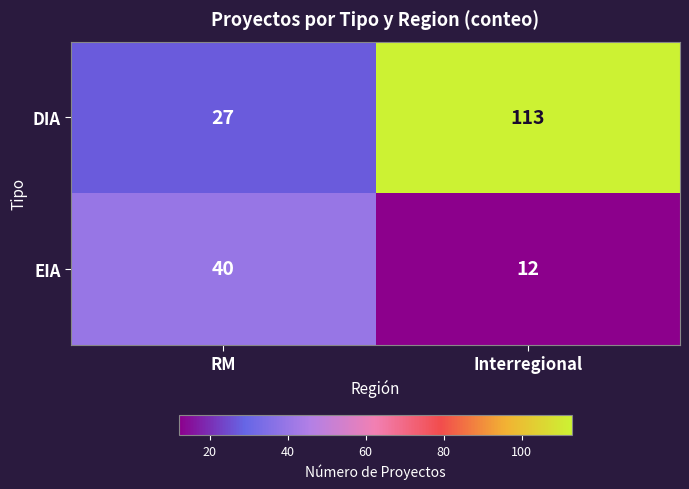

What value does the EIA series have at RM, to the nearest 10?

40